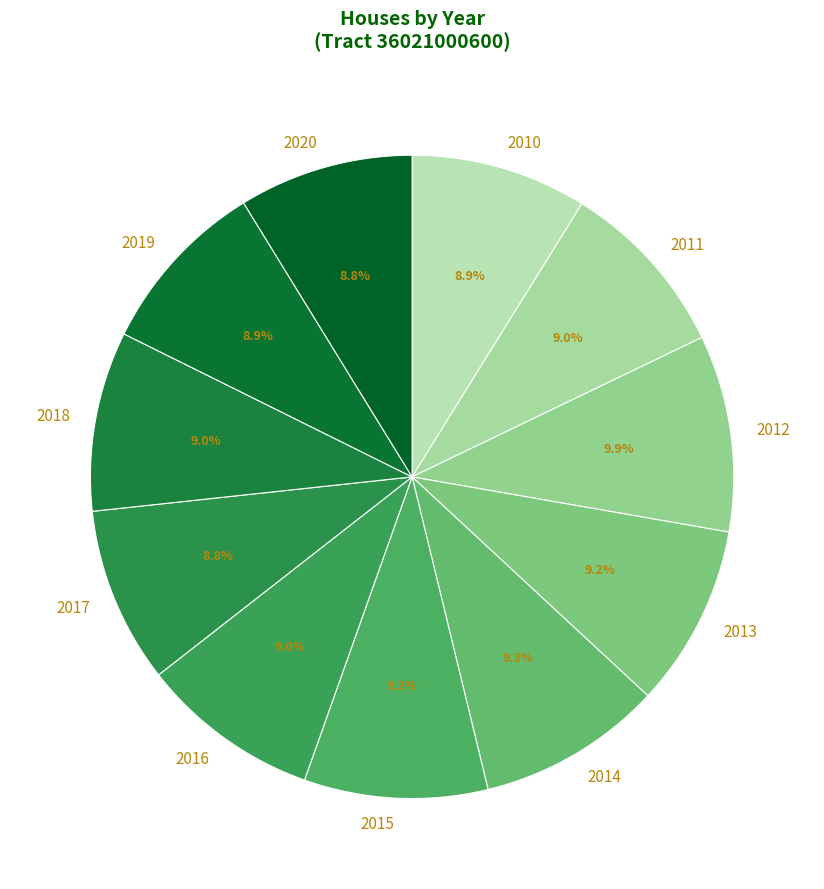

To the nearest percent, what percentage of the pie is 2012?

10%